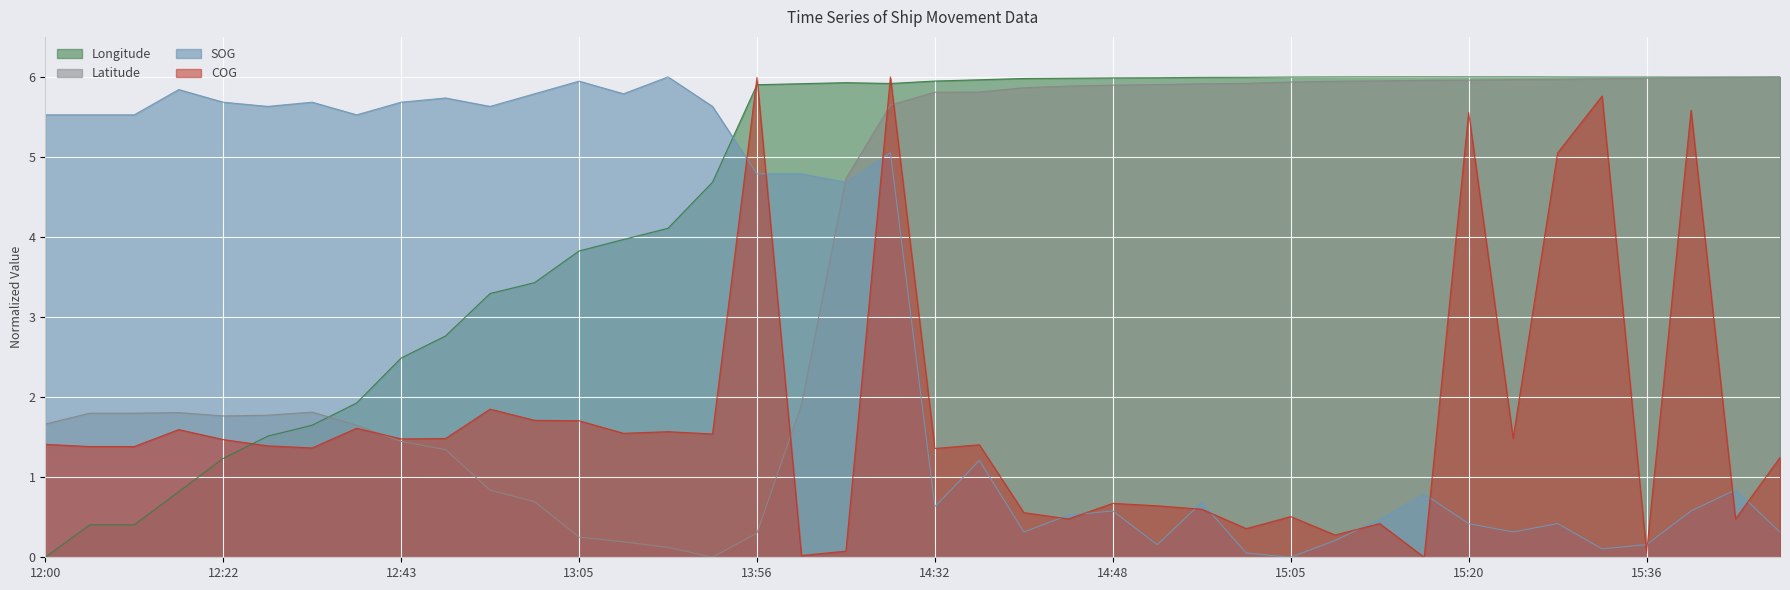

Which label corresponds to the largest value in the chart?

13:10